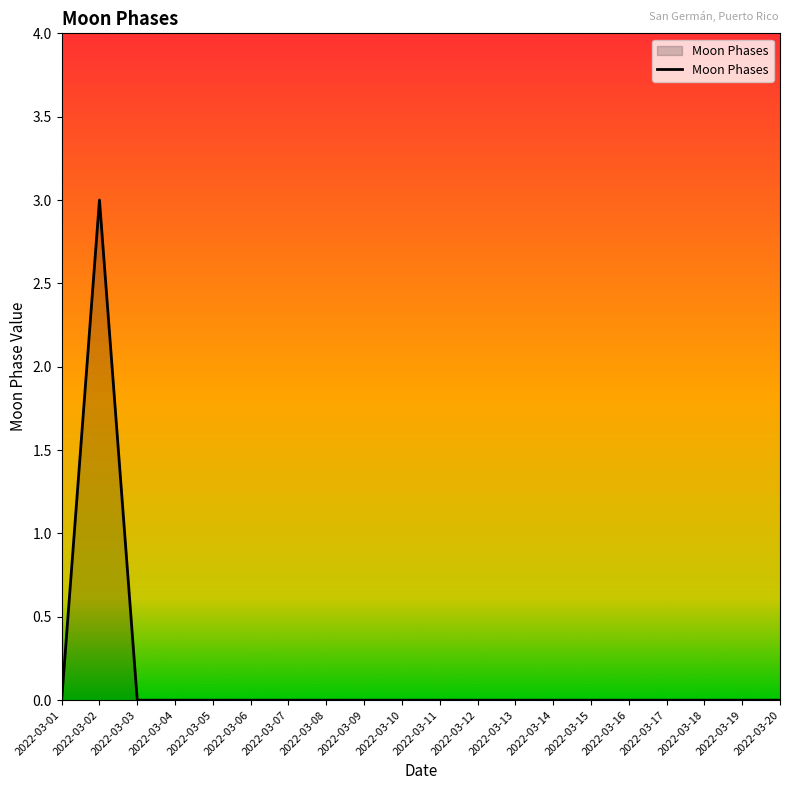

At which category does the chart reach its peak across all series?

2022-03-02